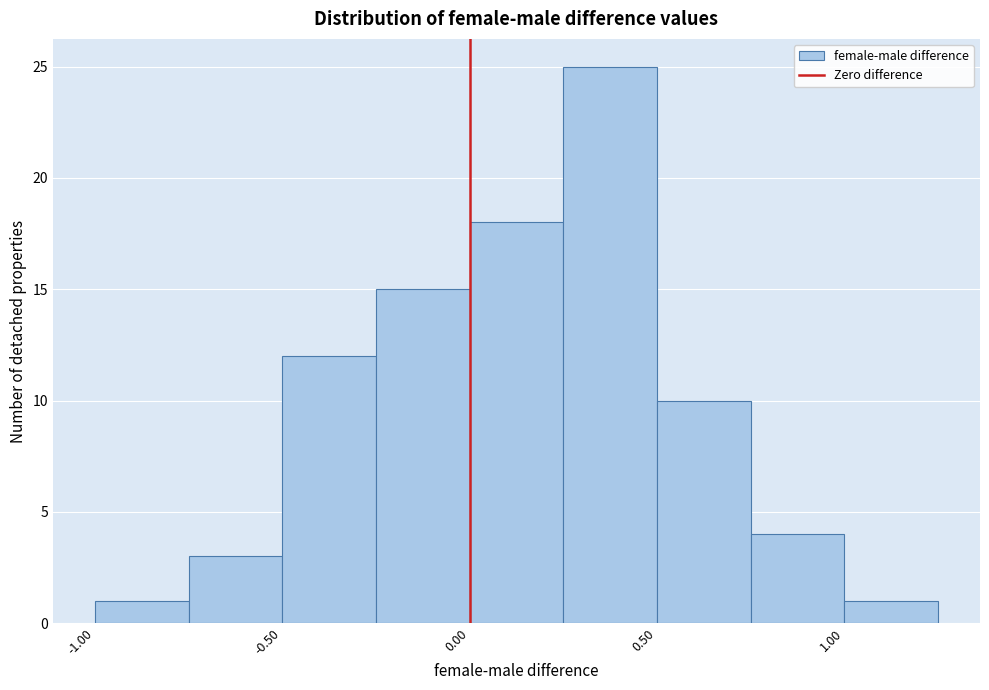

Which range on the x-axis has the tallest bar?

0.25 to 0.50